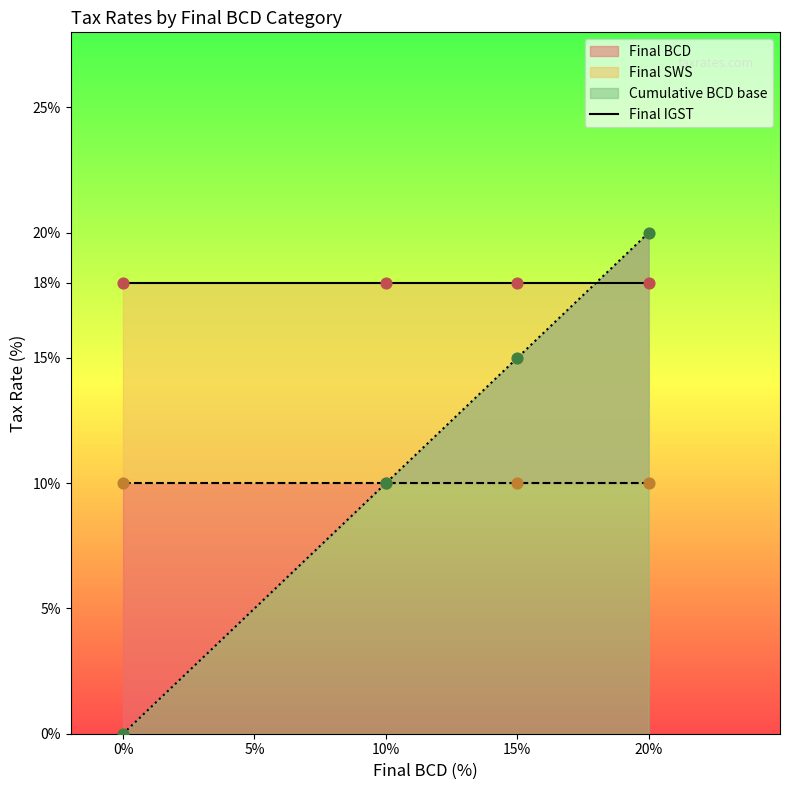

At which category is the sum across all series the highest?

20